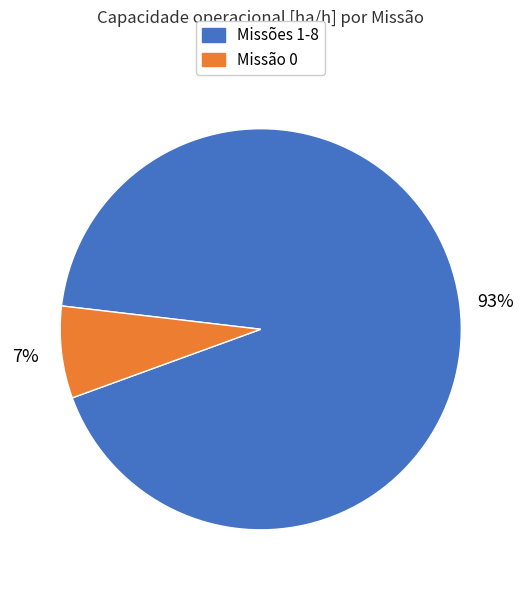

Between Missão 0 and Missões 1-8, which is larger?

Missões 1-8